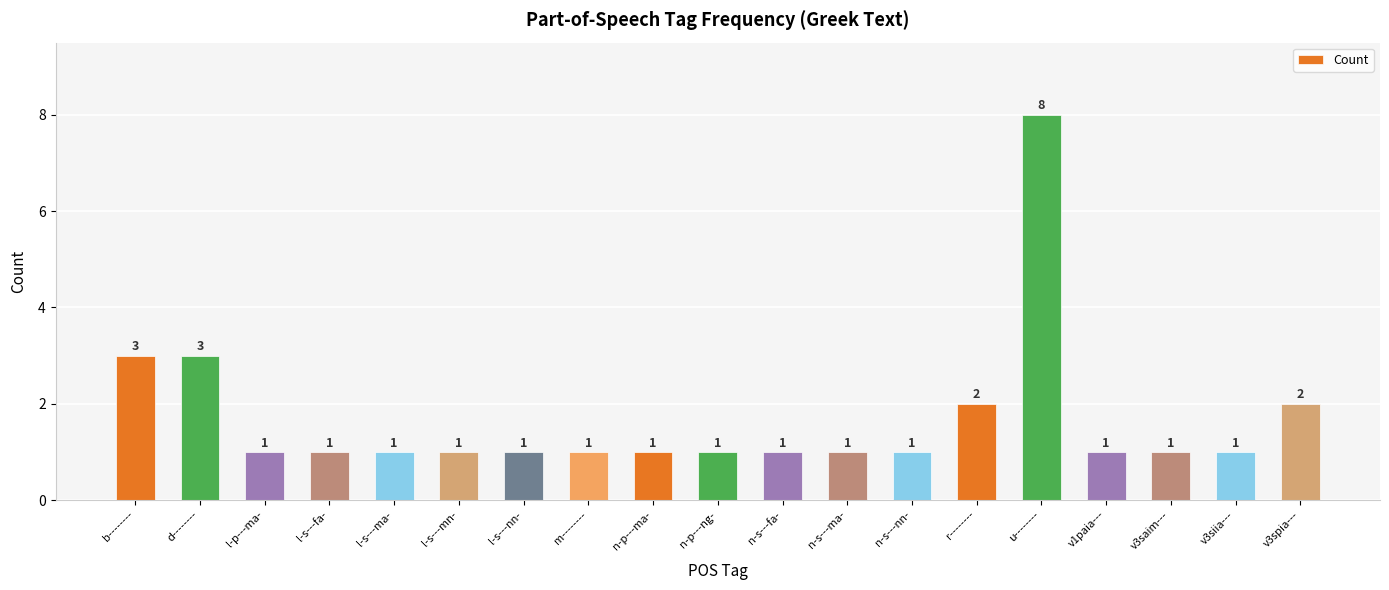

What is the greatest value displayed?

8